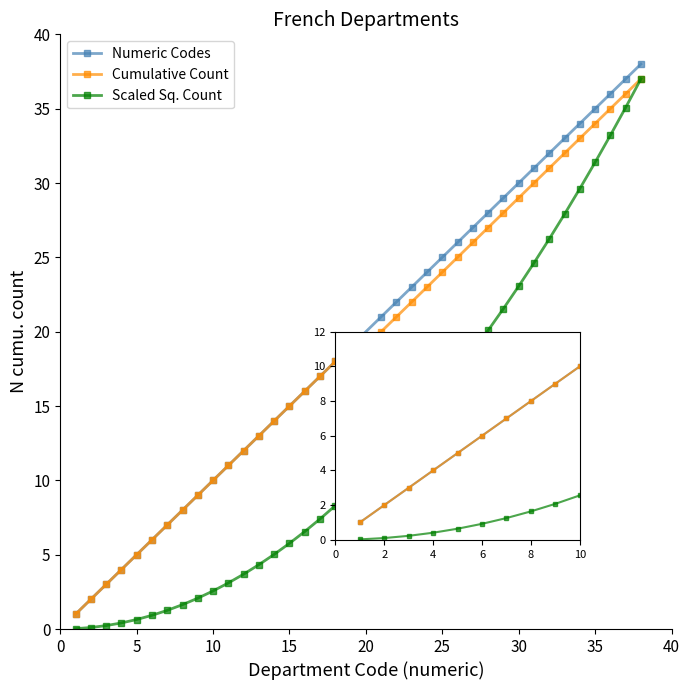

What is the value of the Scaled Sq. Count point at the 7th from the left?

1.3